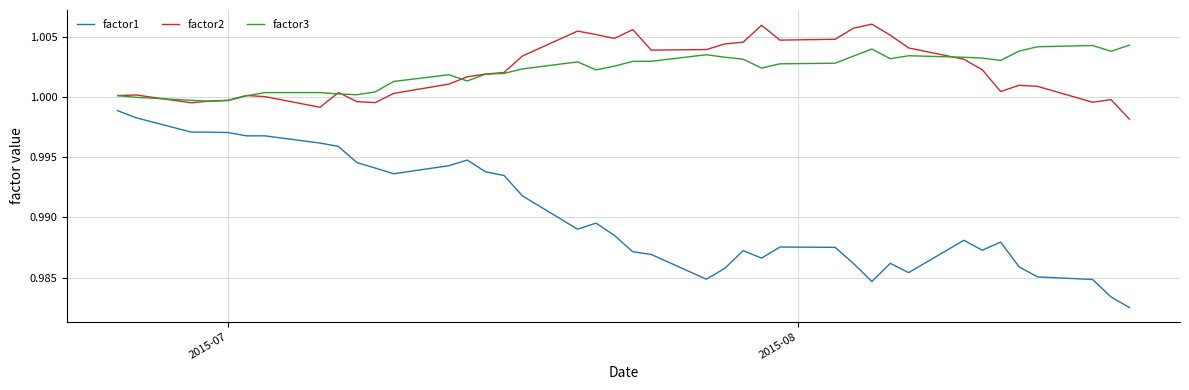

True or false: factor1 and factor3 cross at least once.

False